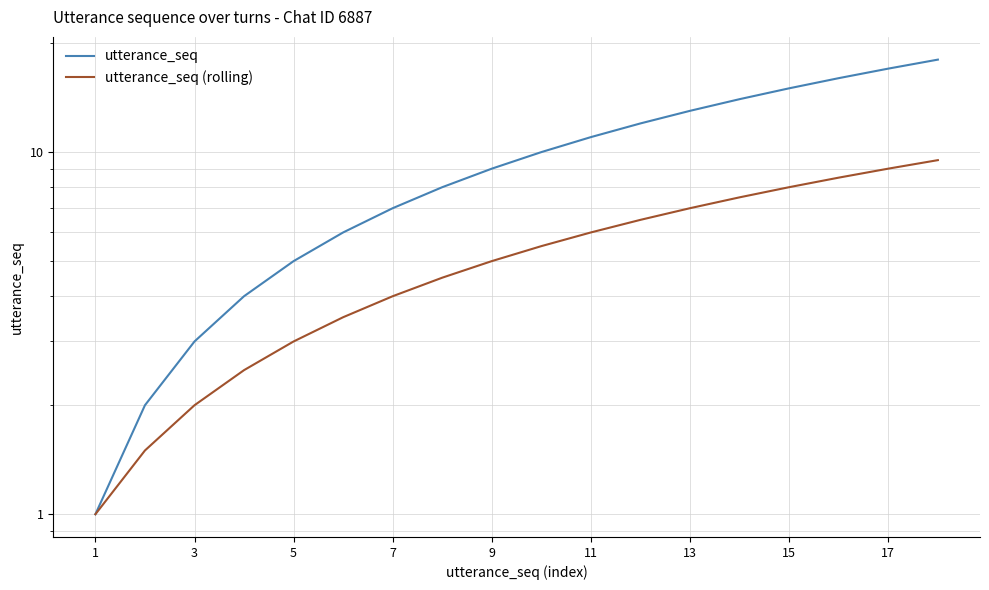

Between 11 and 12, which series saw the biggest shift?

utterance_seq